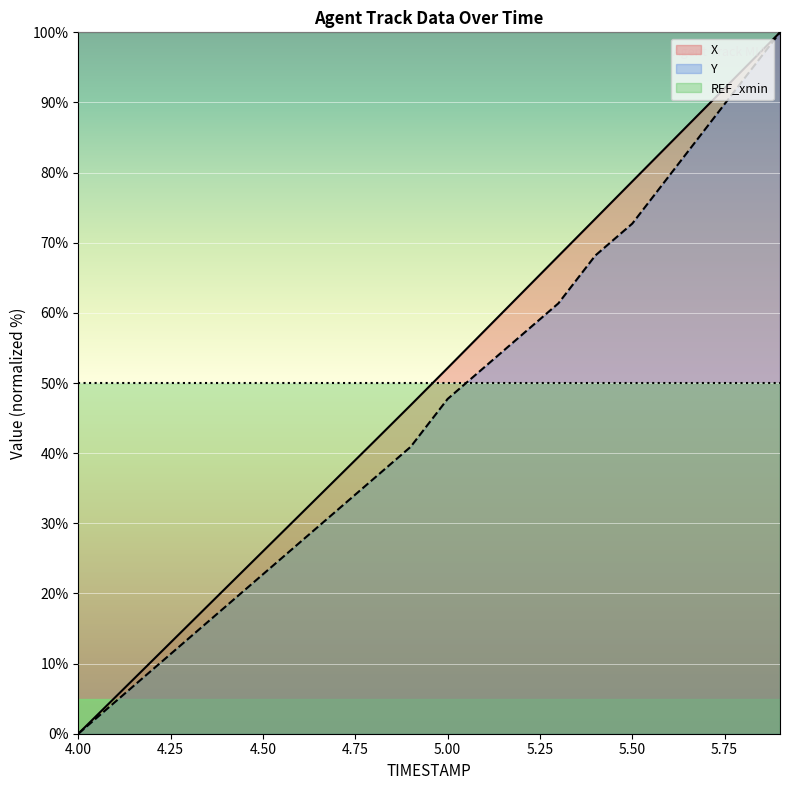

True or false: Y has a value of 68.2 at 5.4.

True